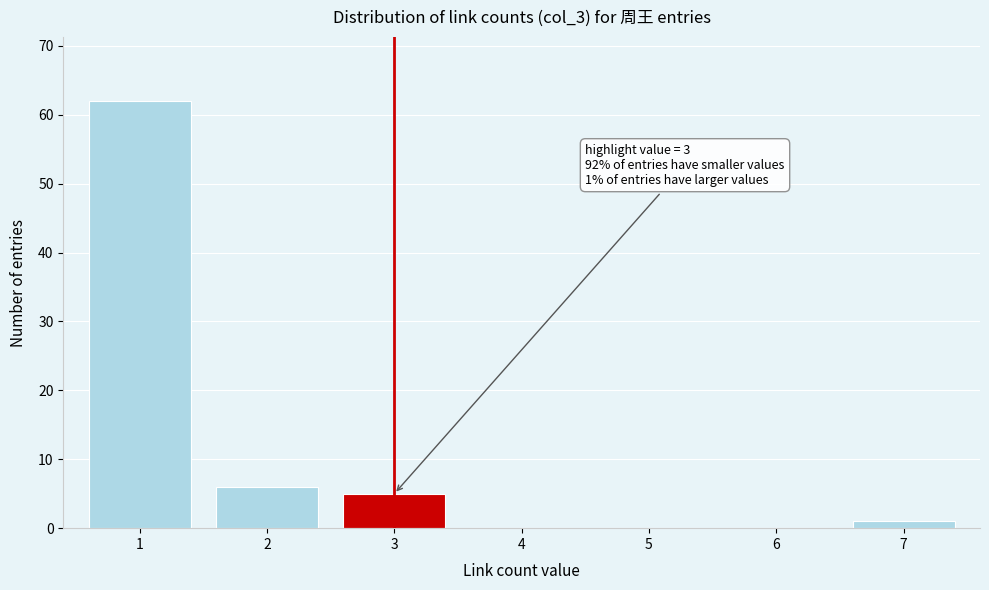

Reading left to right, list all the values displayed in this chart.

1=62	2=6	3=5	4=0	5=0	6=0	7=1